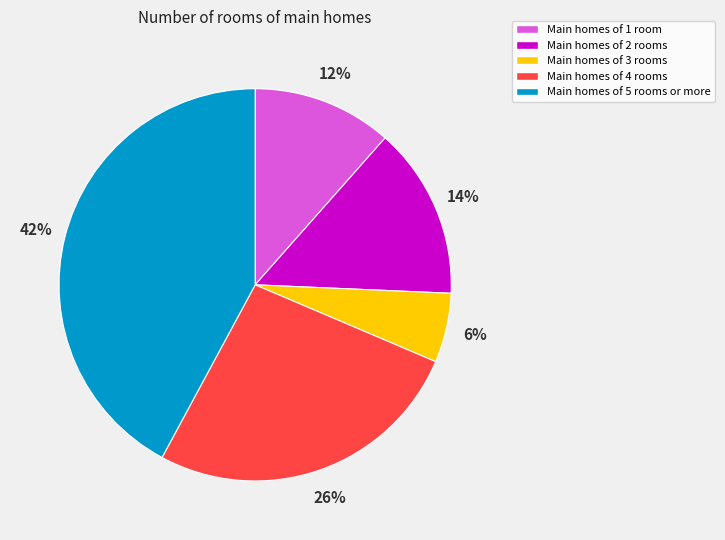

To the nearest percent, what portion does Main homes of 2 rooms represent?

14%